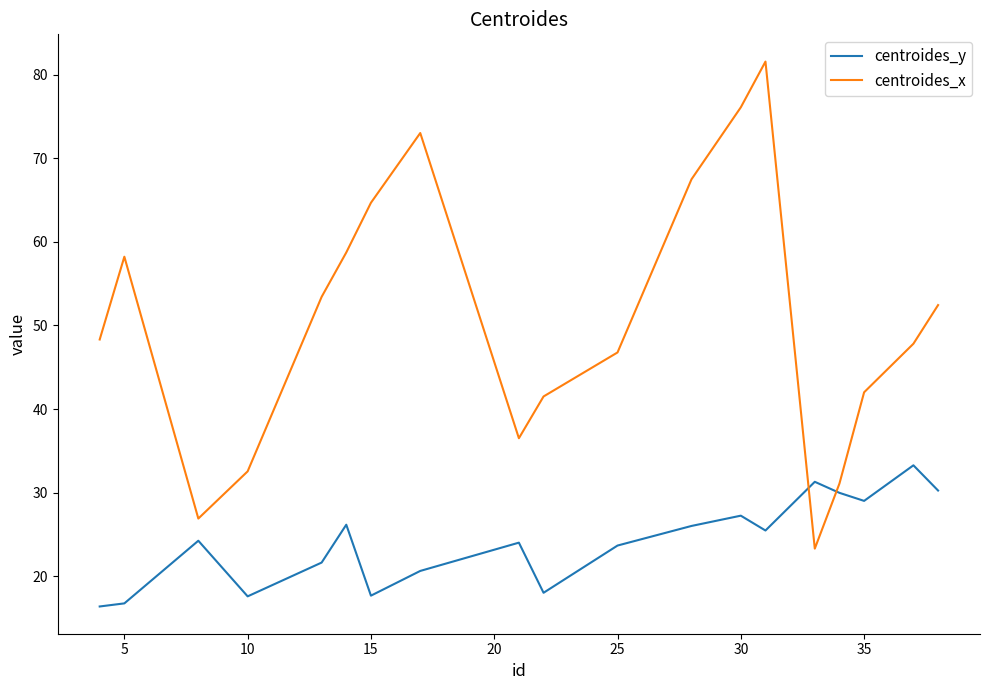

What is the lowest value of the centroides_x series?

23.3